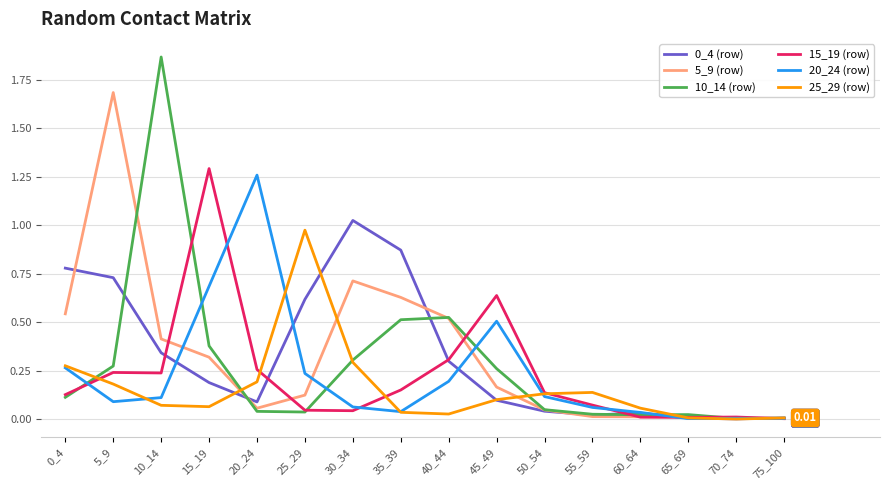

Is the value of 5_9 (row) at 0_4 greater than the value of 20_24 (row) at 10_14?

Yes